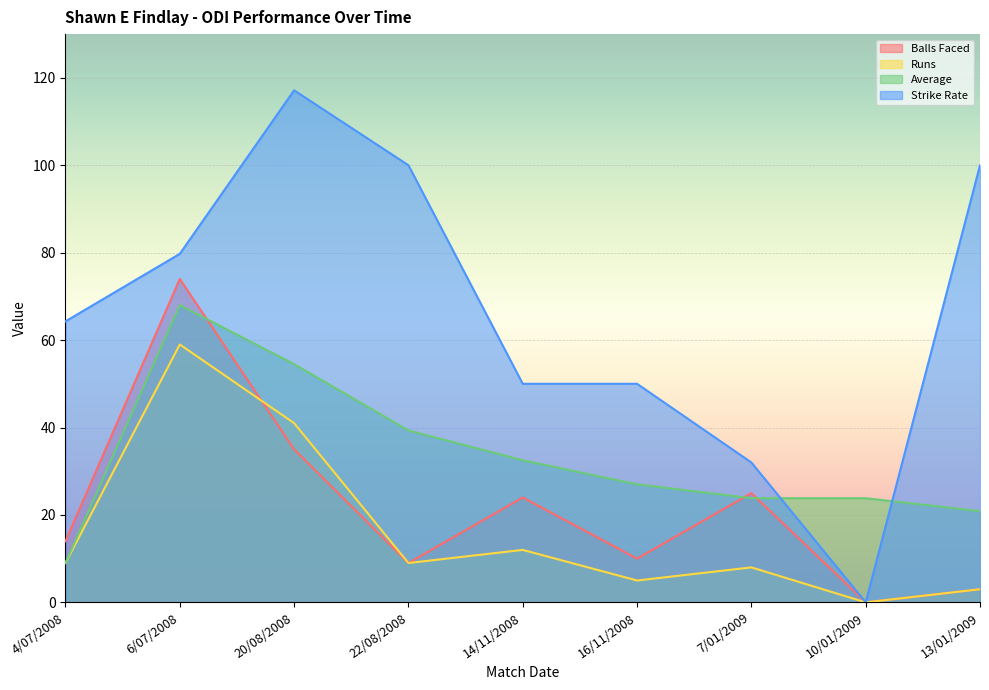

How many lines are shown in the chart?

4